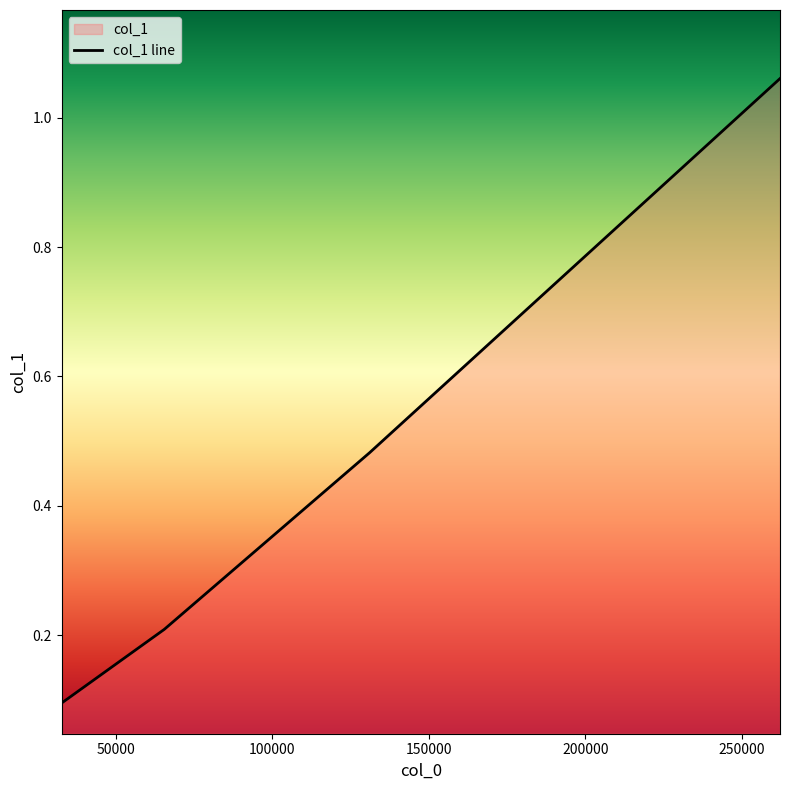

How many data points does each series have?

4